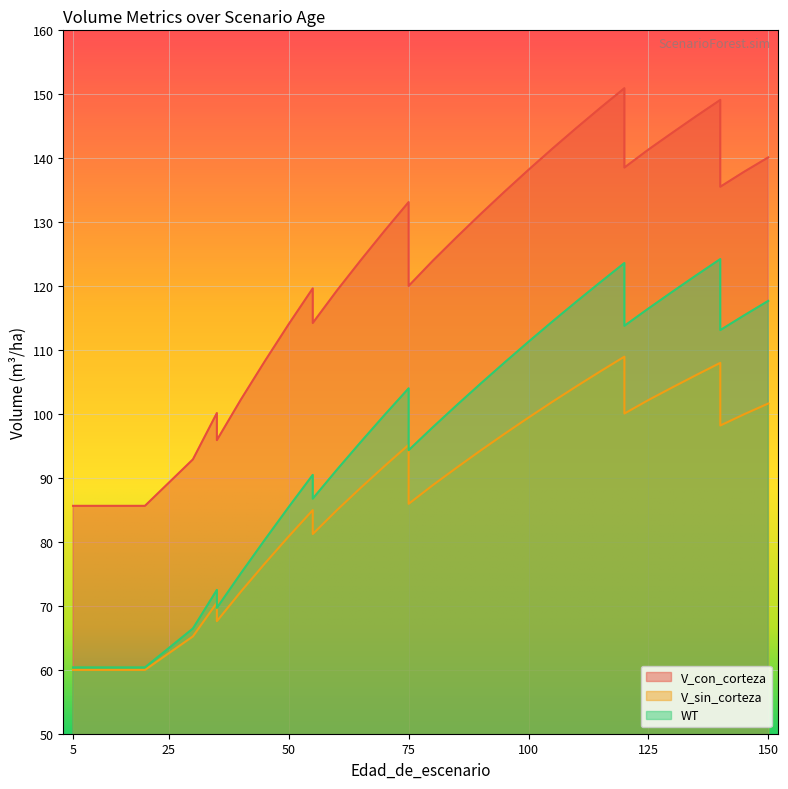

What is the minimum value for WT?

60.4